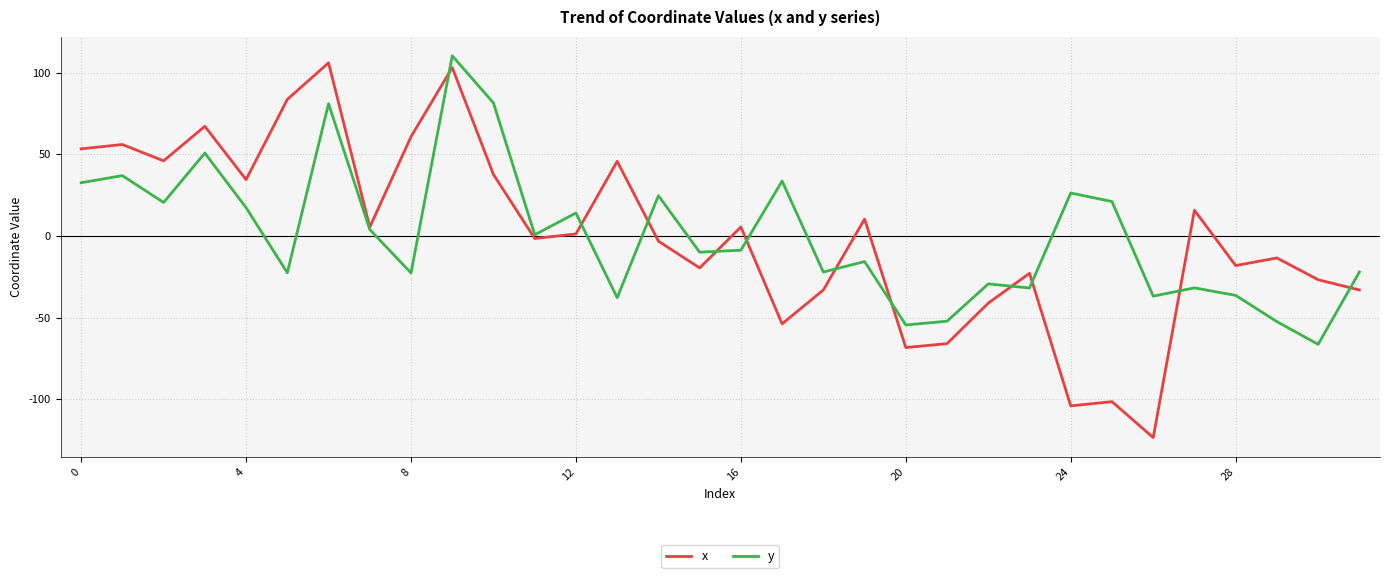

What is the lowest value of the y series?

-66.4